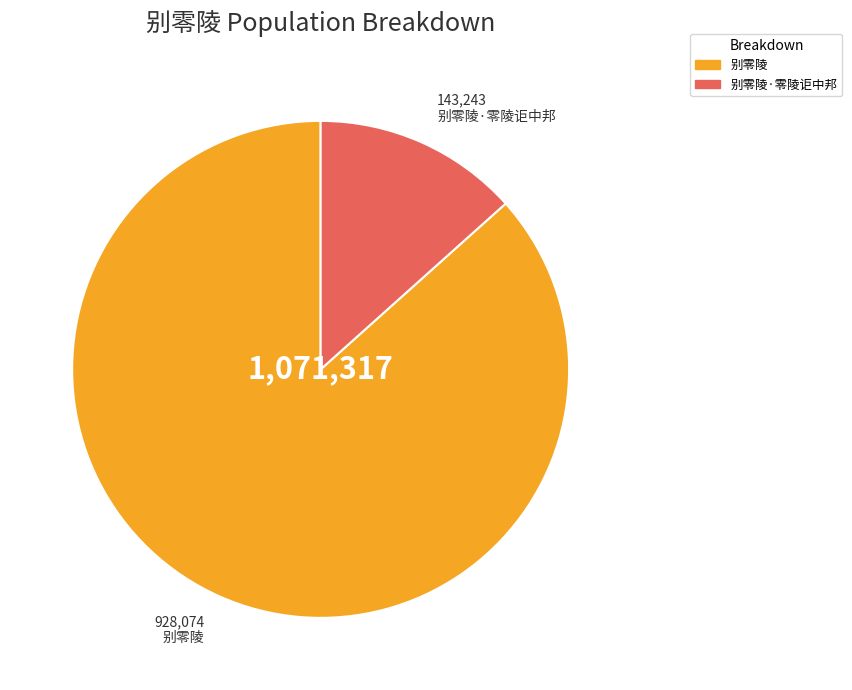

How many segments does this pie chart have?

2